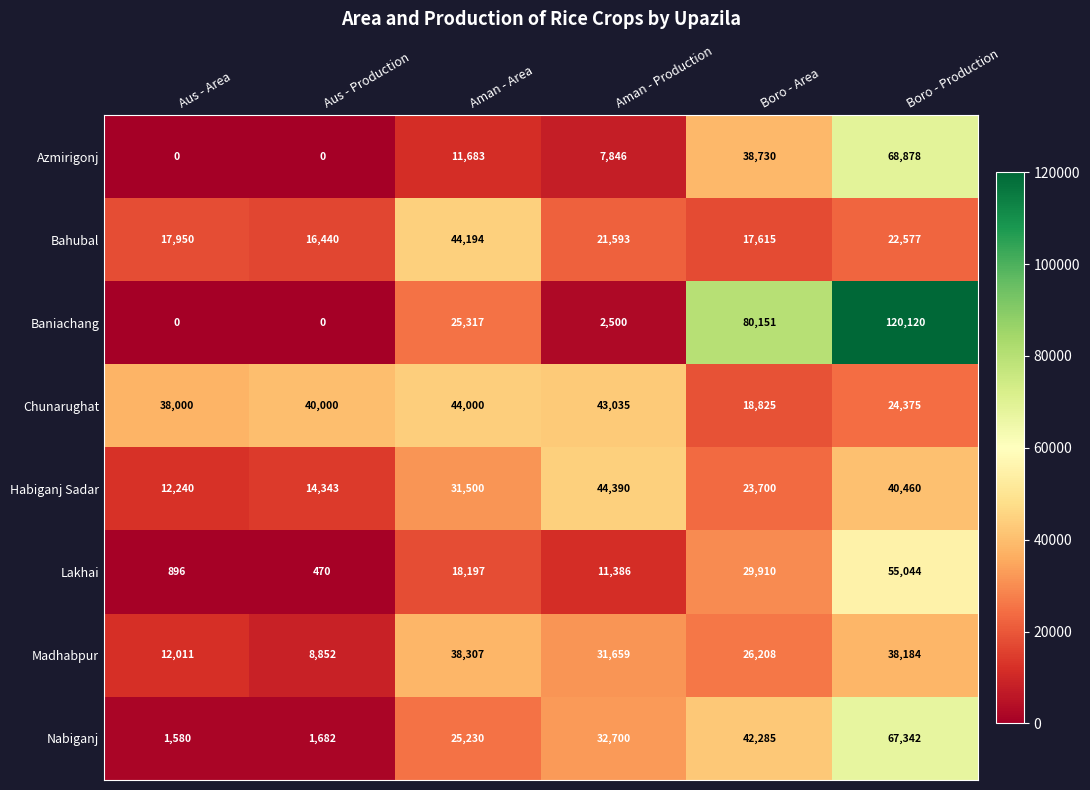

How many categories are shown in the chart?

6